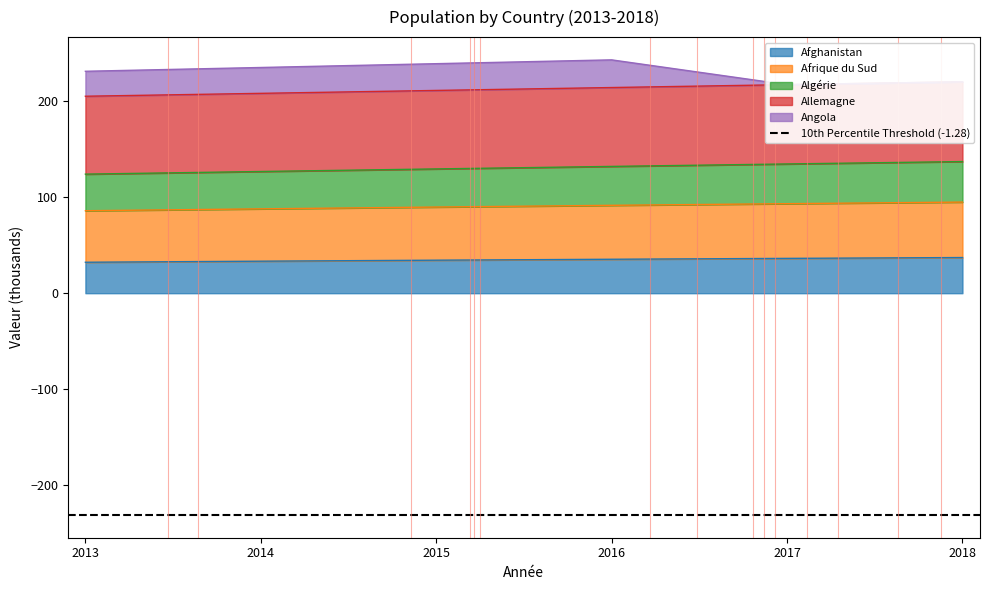

Is it true that Afghanistan equals 57.0 at 2014?

False